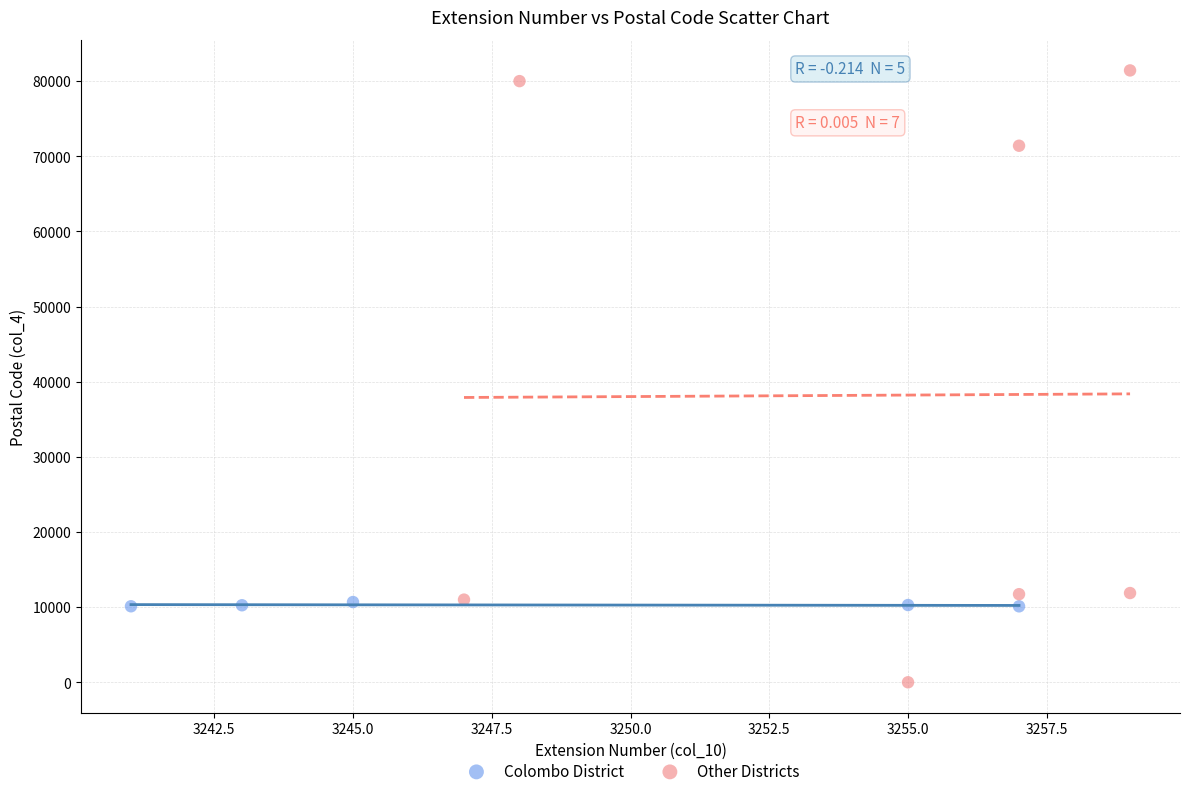

Which series has the largest Y range (max minus min)?

Other Districts